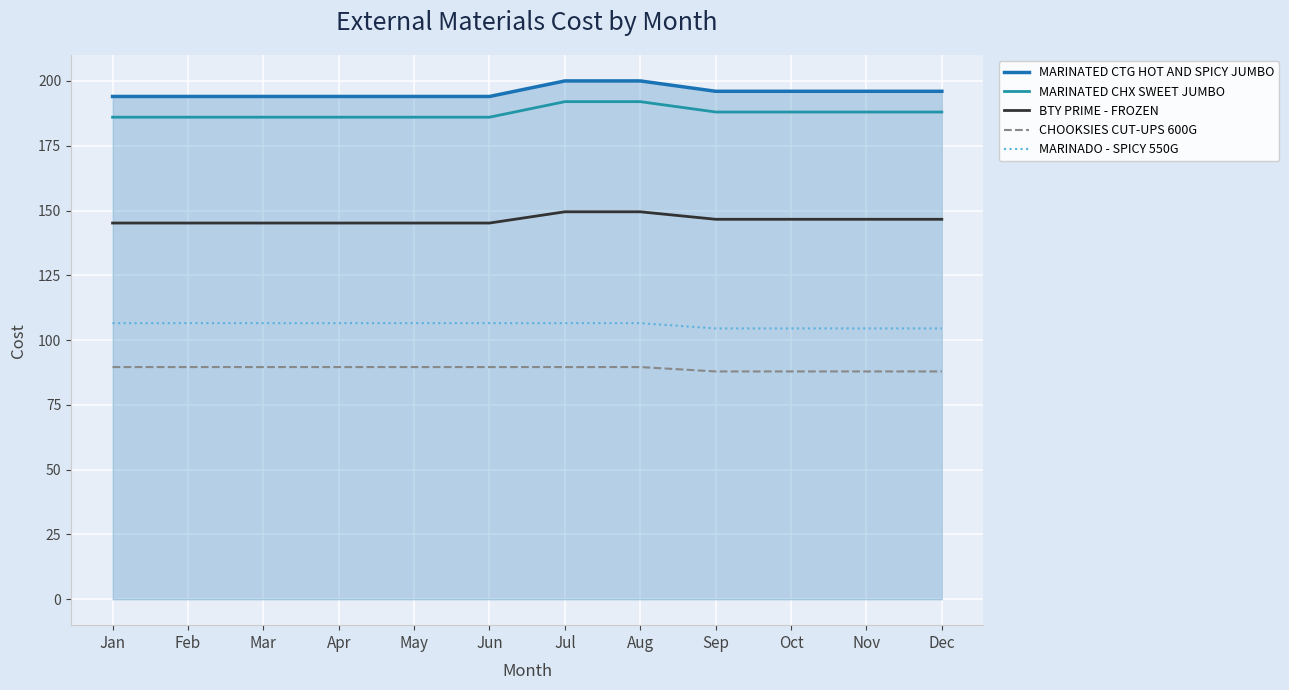

Reading right to left, transcribe all the data shown in this chart.

MARINATED CTG HOT AND SPICY JUMBO: Dec=196.0	Nov=196.0	Oct=196.0	Sep=196.0	Aug=200.0	Jul=200.0	Jun=194.0	May=194.0	Apr=194.0	Mar=194.0	Feb=194.0	Jan=194.0
MARINATED CHX SWEET JUMBO: Dec=188.0	Nov=188.0	Oct=188.0	Sep=188.0	Aug=192.0	Jul=192.0	Jun=186.0	May=186.0	Apr=186.0	Mar=186.0	Feb=186.0	Jan=186.0
BTY PRIME - FROZEN: Dec=146.6	Nov=146.6	Oct=146.6	Sep=146.6	Aug=149.5	Jul=149.5	Jun=145.2	May=145.2	Apr=145.2	Mar=145.2	Feb=145.2	Jan=145.2
CHOOKSIES CUT-UPS 600G: Dec=87.9	Nov=87.9	Oct=87.9	Sep=87.9	Aug=89.6	Jul=89.6	Jun=89.6	May=89.6	Apr=89.6	Mar=89.6	Feb=89.6	Jan=89.6
MARINADO - SPICY 550G: Dec=104.5	Nov=104.5	Oct=104.5	Sep=104.5	Aug=106.5	Jul=106.5	Jun=106.5	May=106.5	Apr=106.5	Mar=106.5	Feb=106.5	Jan=106.5